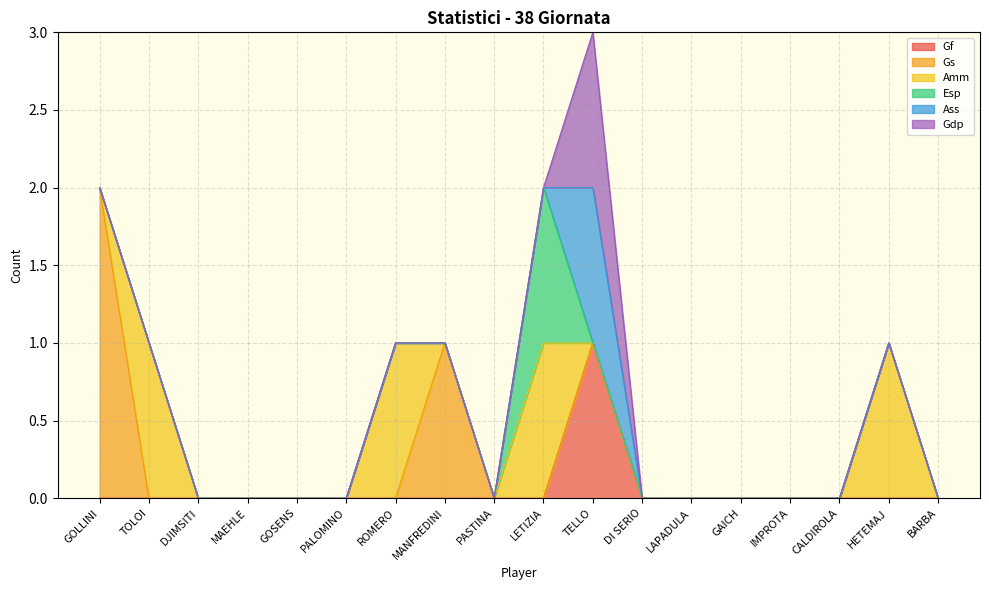

Reading right to left, extract all data points from this chart.

Gf: BARBA=0	HETEMAJ=0	CALDIROLA=0	IMPROTA=0	GAICH=0	LAPADULA=0	DI SERIO=0	TELLO=1	LETIZIA=0	PASTINA=0	MANFREDINI=0	ROMERO=0	PALOMINO=0	GOSENS=0	MAEHLE=0	DJIMSITI=0	TOLOI=0	GOLLINI=0
Gs: BARBA=0	HETEMAJ=0	CALDIROLA=0	IMPROTA=0	GAICH=0	LAPADULA=0	DI SERIO=0	TELLO=0	LETIZIA=0	PASTINA=0	MANFREDINI=1	ROMERO=0	PALOMINO=0	GOSENS=0	MAEHLE=0	DJIMSITI=0	TOLOI=0	GOLLINI=2
Amm: BARBA=0	HETEMAJ=1	CALDIROLA=0	IMPROTA=0	GAICH=0	LAPADULA=0	DI SERIO=0	TELLO=0	LETIZIA=1	PASTINA=0	MANFREDINI=0	ROMERO=1	PALOMINO=0	GOSENS=0	MAEHLE=0	DJIMSITI=0	TOLOI=1	GOLLINI=0
Esp: BARBA=0	HETEMAJ=0	CALDIROLA=0	IMPROTA=0	GAICH=0	LAPADULA=0	DI SERIO=0	TELLO=0	LETIZIA=1	PASTINA=0	MANFREDINI=0	ROMERO=0	PALOMINO=0	GOSENS=0	MAEHLE=0	DJIMSITI=0	TOLOI=0	GOLLINI=0
Ass: BARBA=0	HETEMAJ=0	CALDIROLA=0	IMPROTA=0	GAICH=0	LAPADULA=0	DI SERIO=0	TELLO=1	LETIZIA=0	PASTINA=0	MANFREDINI=0	ROMERO=0	PALOMINO=0	GOSENS=0	MAEHLE=0	DJIMSITI=0	TOLOI=0	GOLLINI=0
Gdp: BARBA=0	HETEMAJ=0	CALDIROLA=0	IMPROTA=0	GAICH=0	LAPADULA=0	DI SERIO=0	TELLO=1	LETIZIA=0	PASTINA=0	MANFREDINI=0	ROMERO=0	PALOMINO=0	GOSENS=0	MAEHLE=0	DJIMSITI=0	TOLOI=0	GOLLINI=0